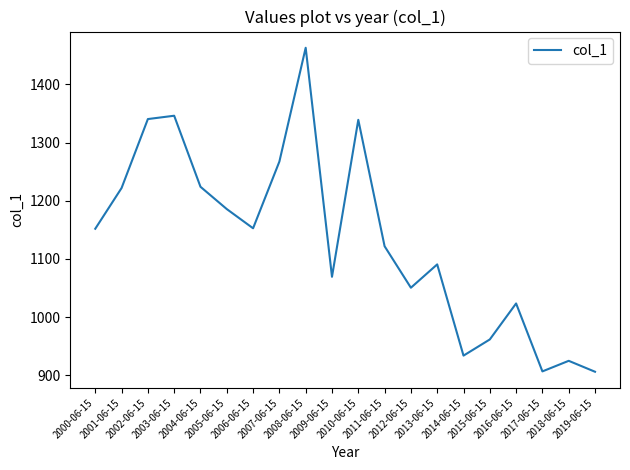

How many values are below 1151?

10